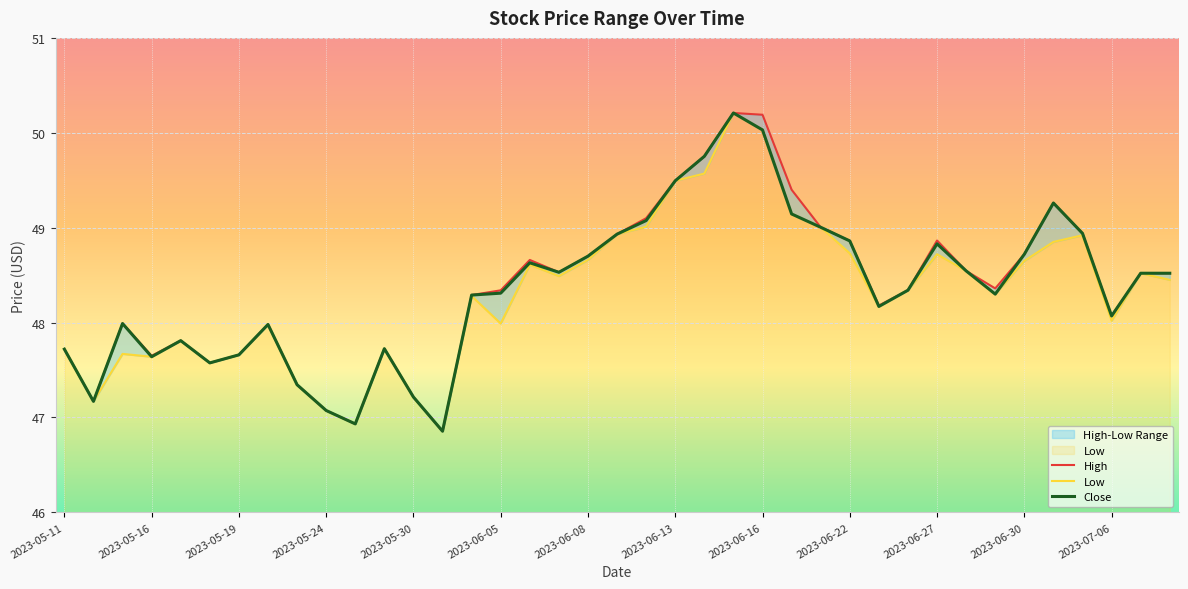

What position from the left is 2023-07-10?

39